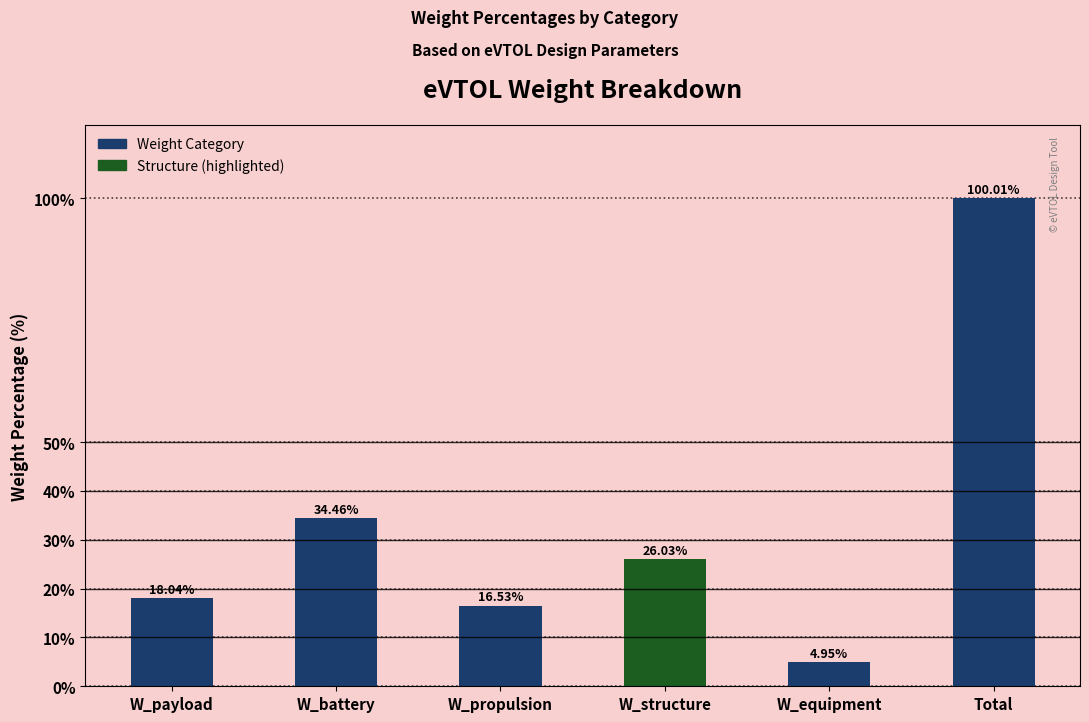

What is the label of the 3rd bar from the left?

W_propulsion